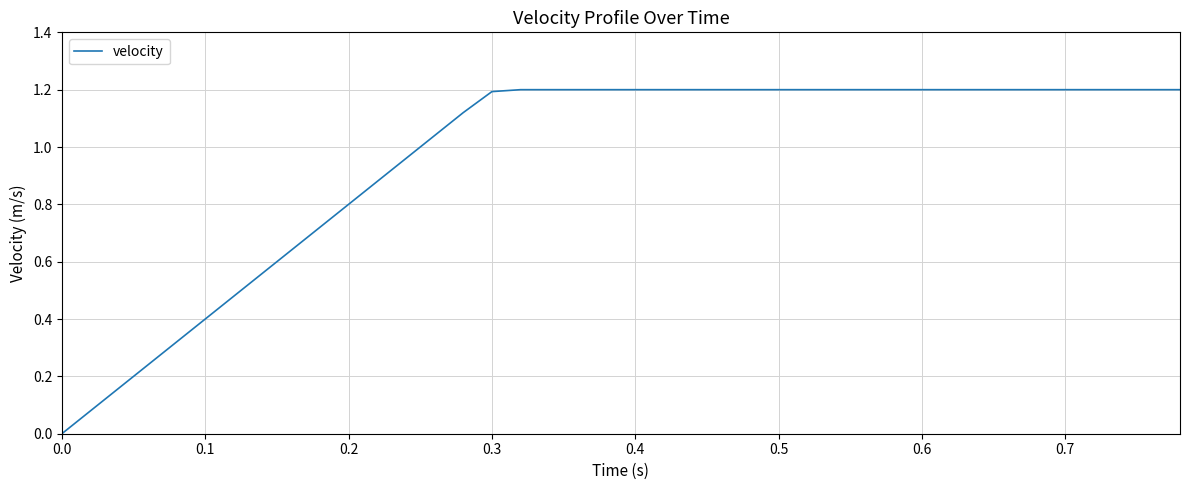

What is the sum of all values?

38.4